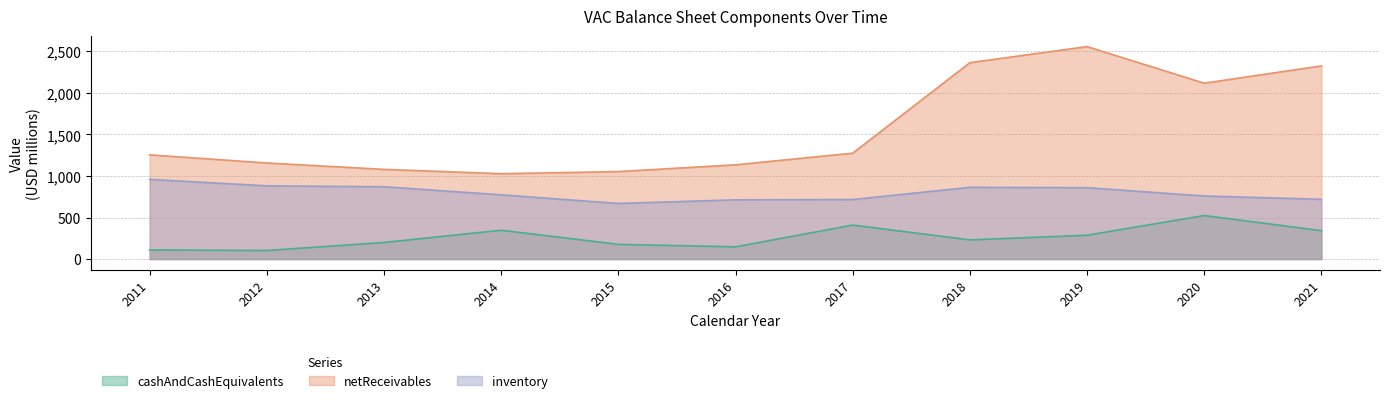

What are all the series names shown in the legend?

cashAndCashEquivalents, netReceivables, inventory